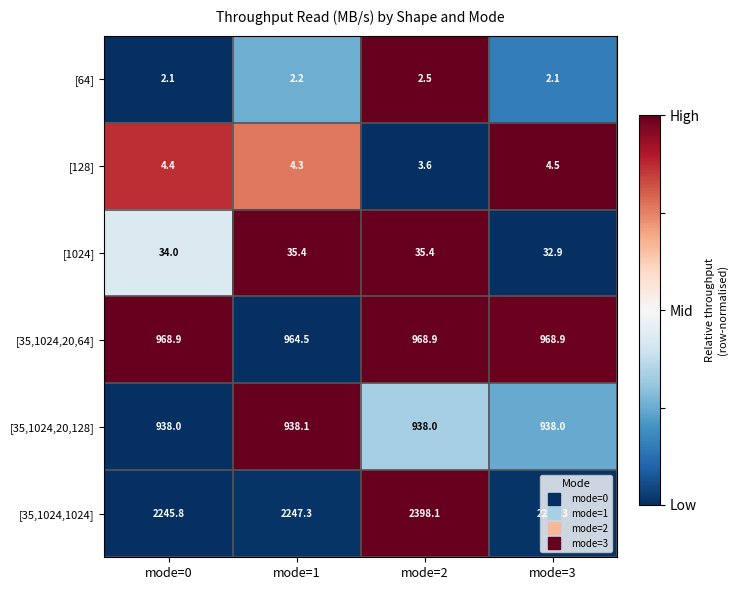

What is the difference between the highest and lowest values at mode=2?

2395.6